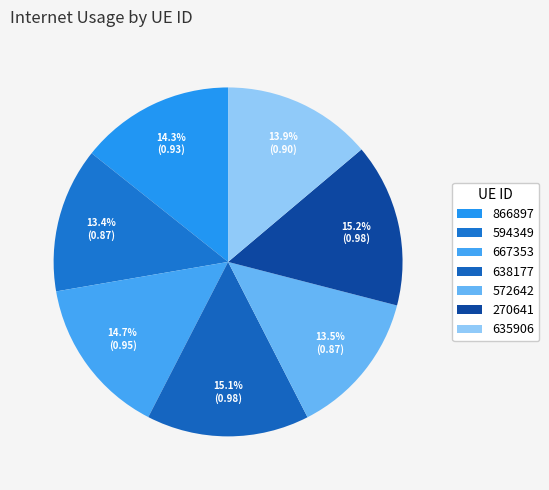

The 866897 slice represents 8% of the pie. True or false?

False